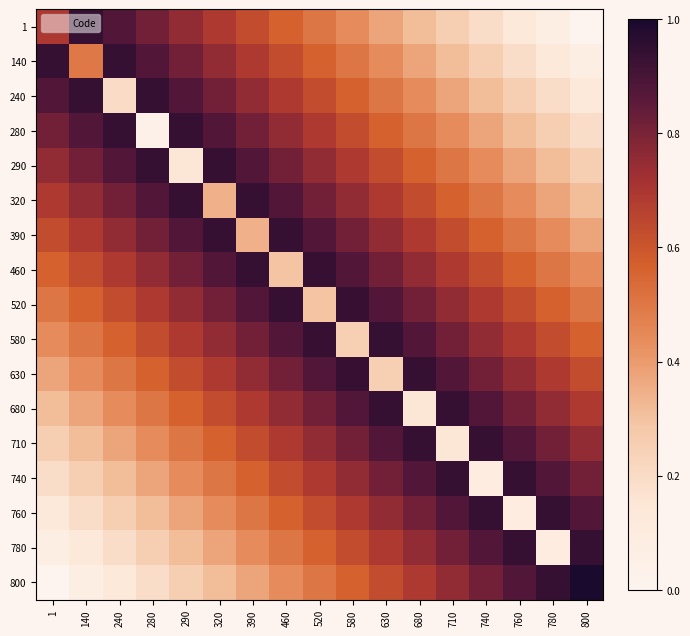

At how many categories does at least one series exceed 0?

17